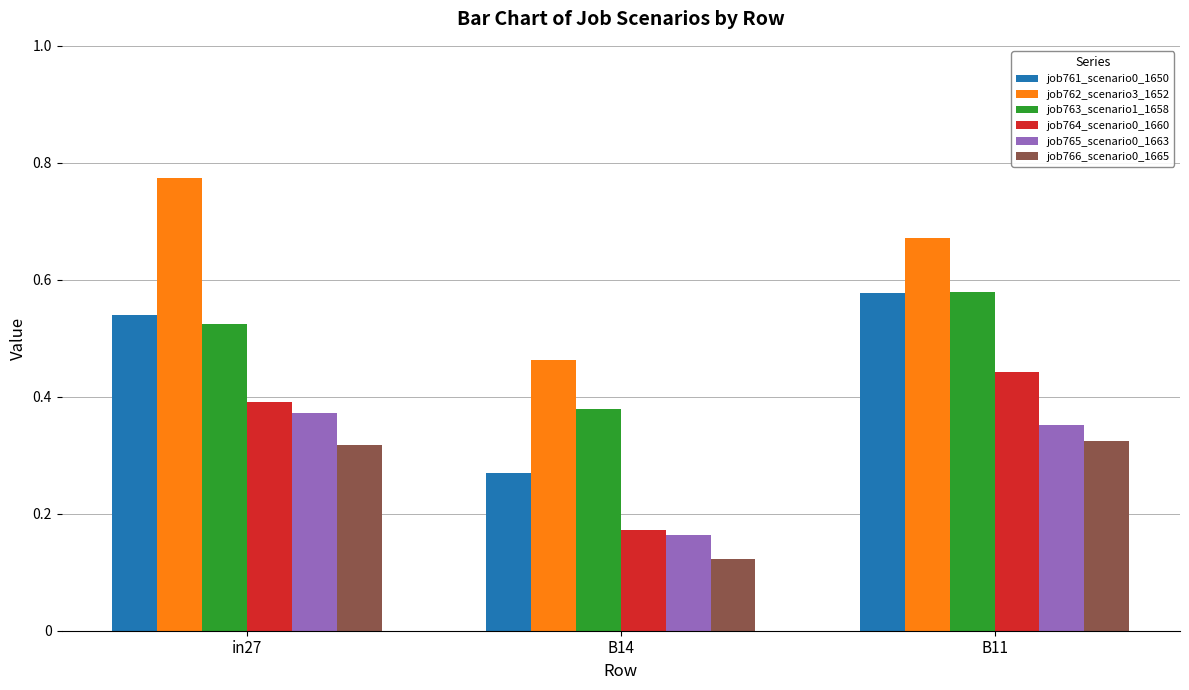

What is the sum of all job765_scenario0_1663 values?

0.9